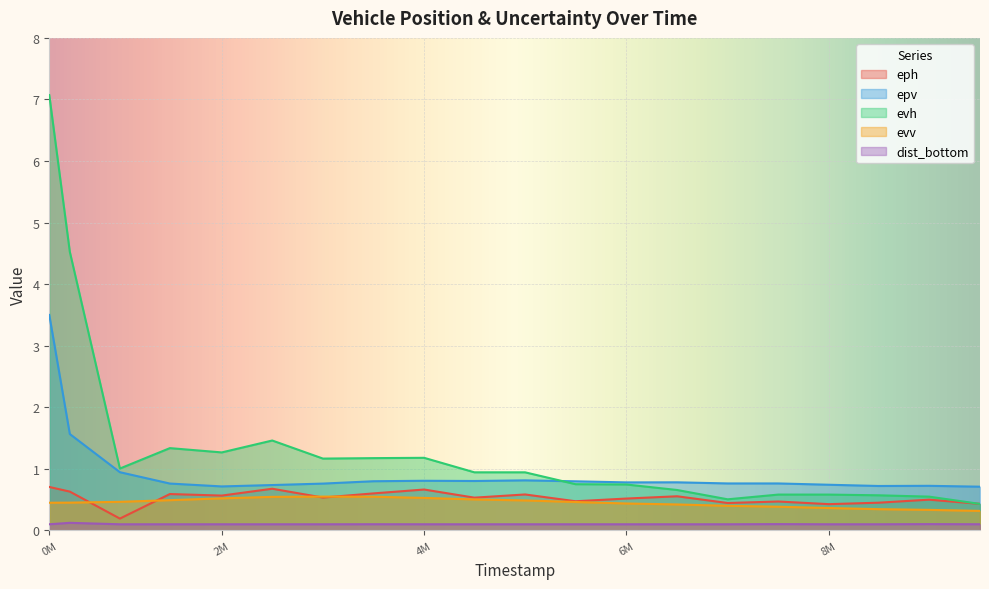

How many distinct data groups are displayed?

5